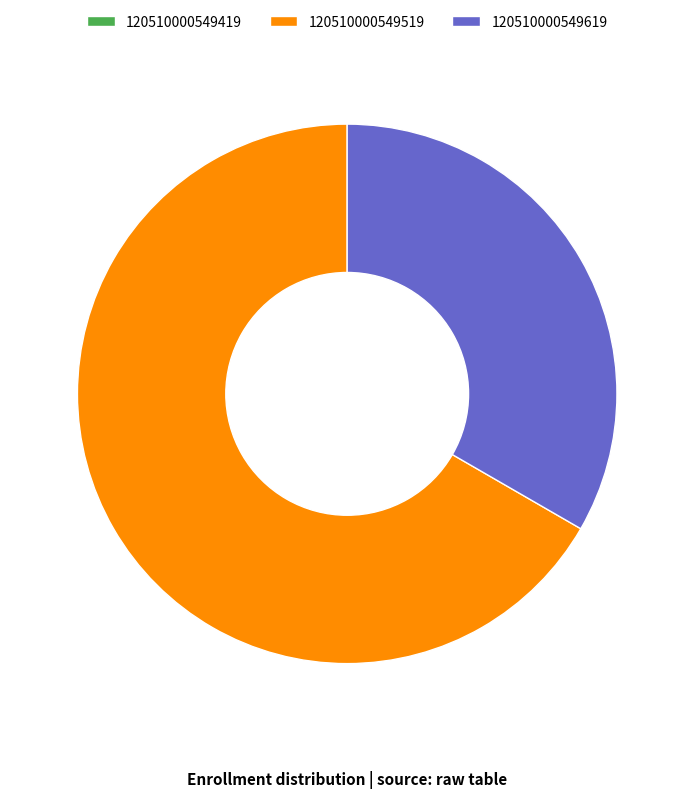

Which slice is the largest?

120510000549519